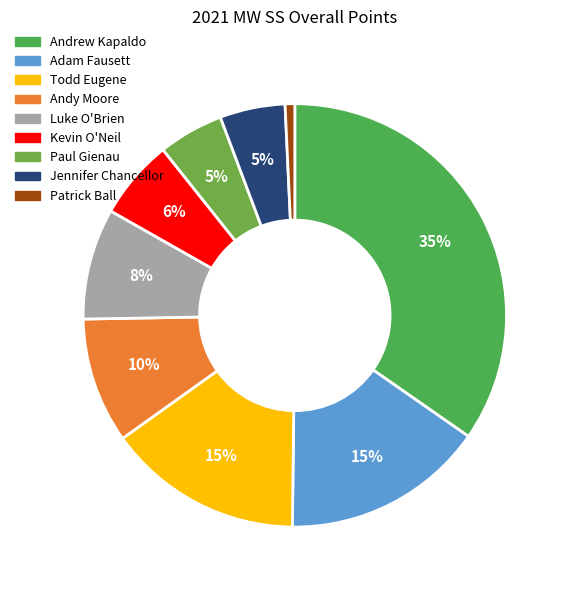

Does any single category account for the majority?

No